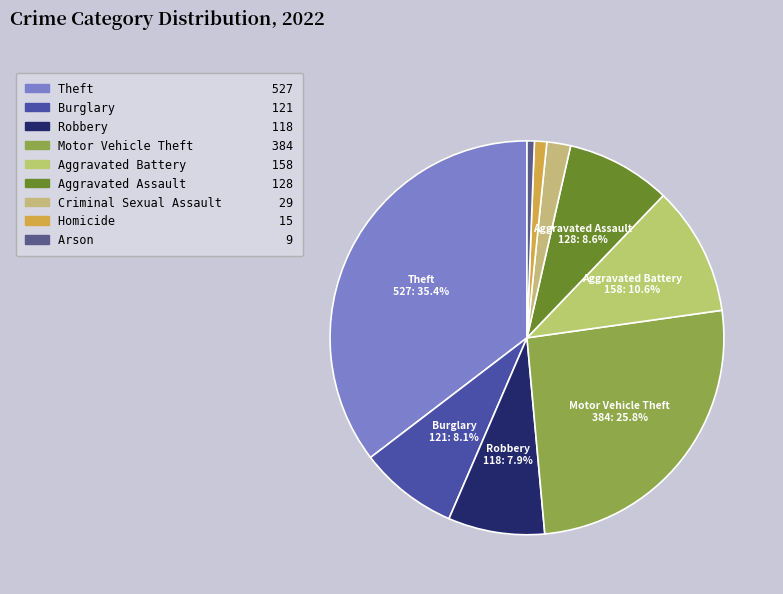

Rank the categories by value from lowest to highest.

Arson, Homicide, Criminal Sexual Assault, Robbery, Burglary, Aggravated Assault, Aggravated Battery, Motor Vehicle Theft, Theft